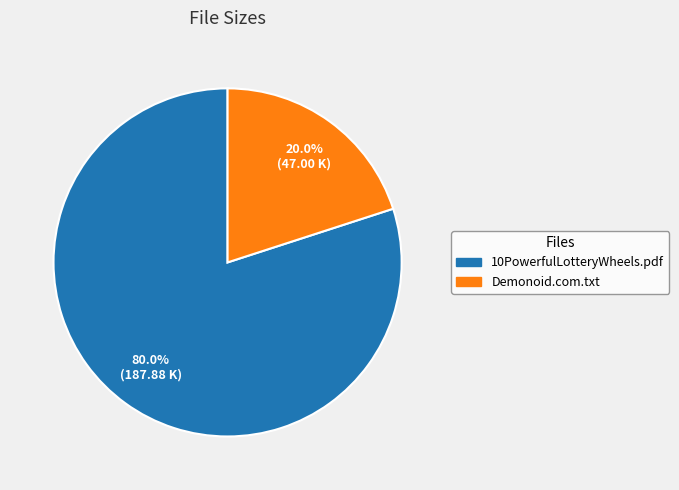

Is there any slice that represents more than half of the pie?

Yes